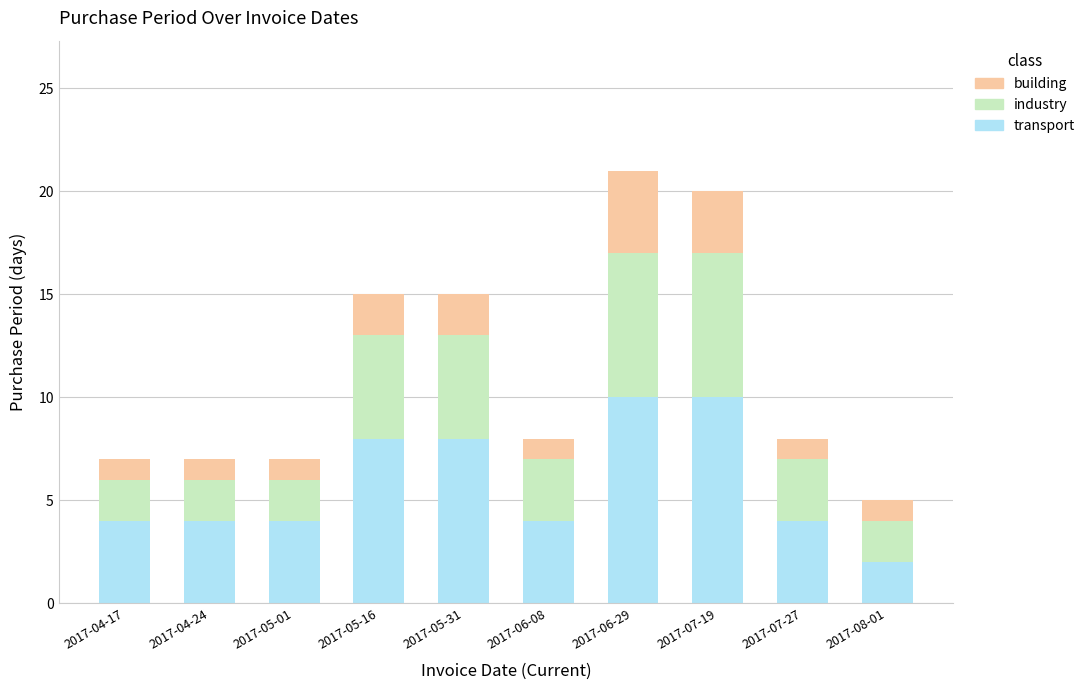

How many transport values are between 4 and 8?

7